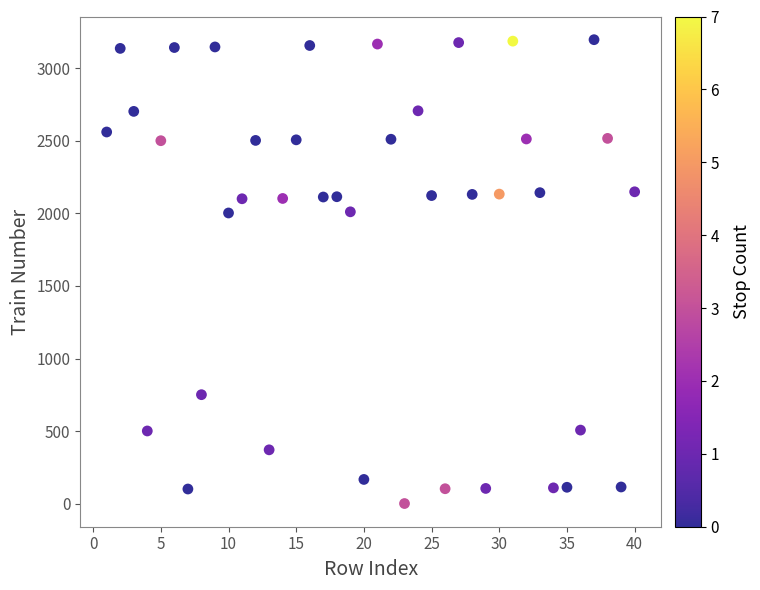

What is the range of X values (max minus min)?

39